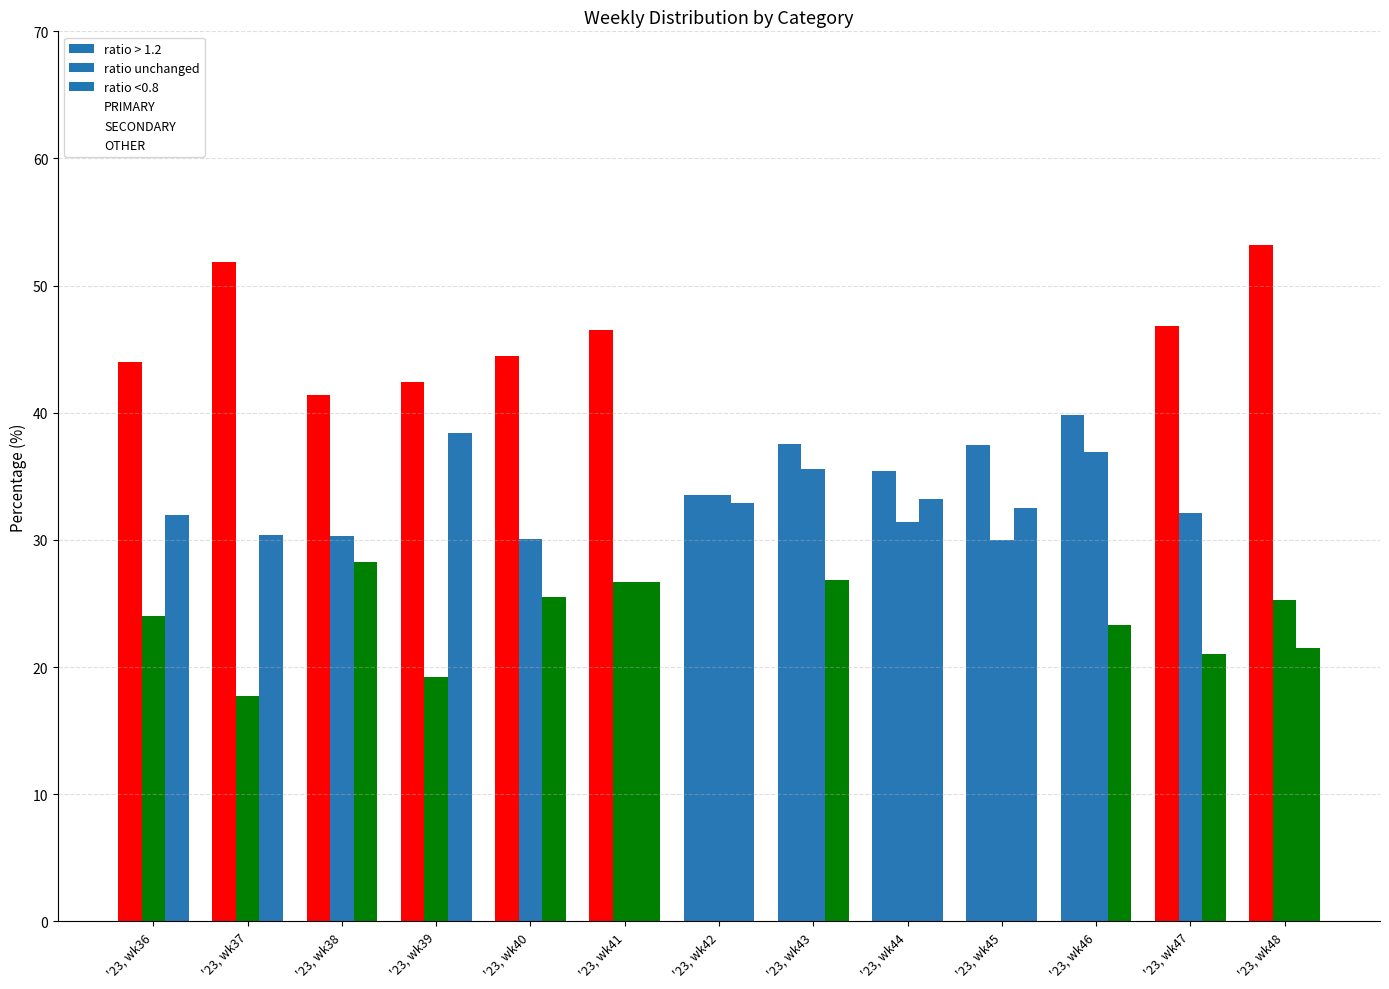

Which series changed the most between '23, wk37 and '23, wk40?

SECONDARY